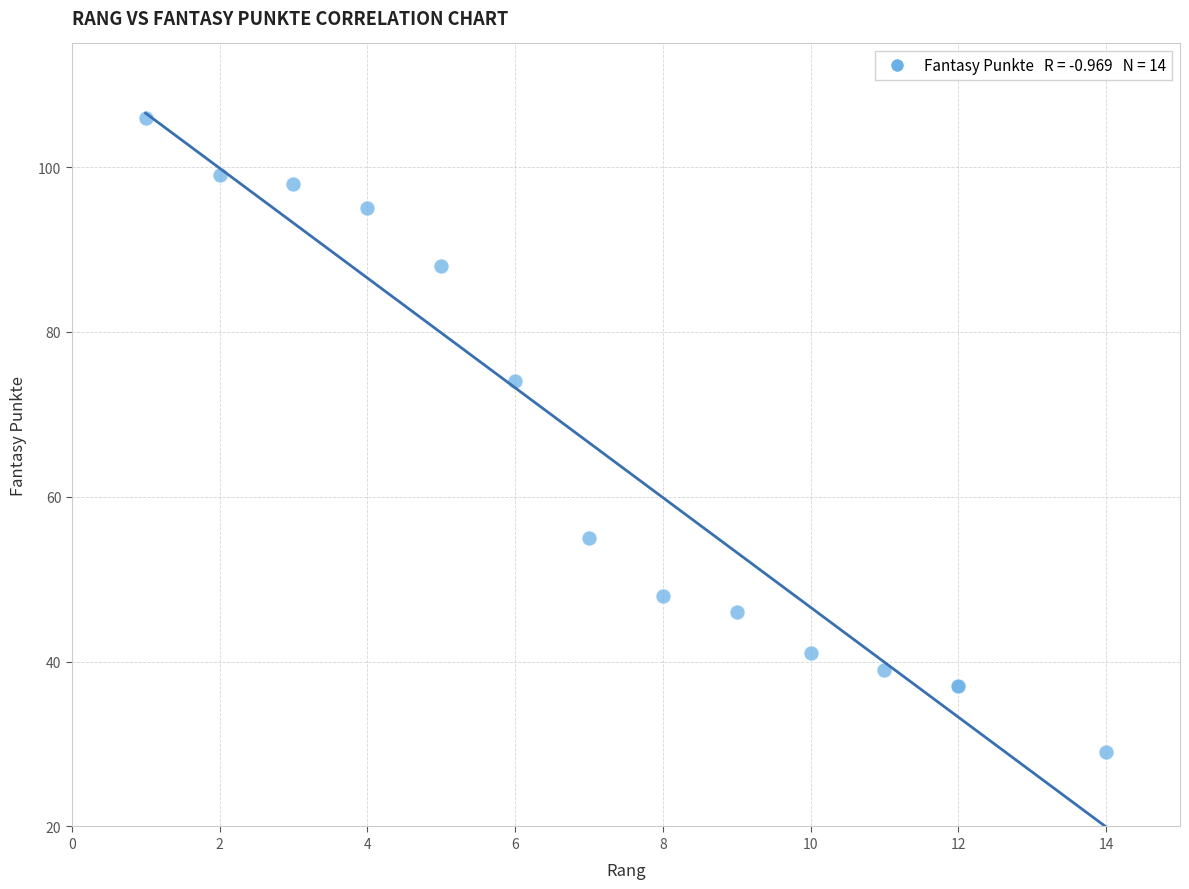

What Y value in the scatter plot is closest to 67?

74